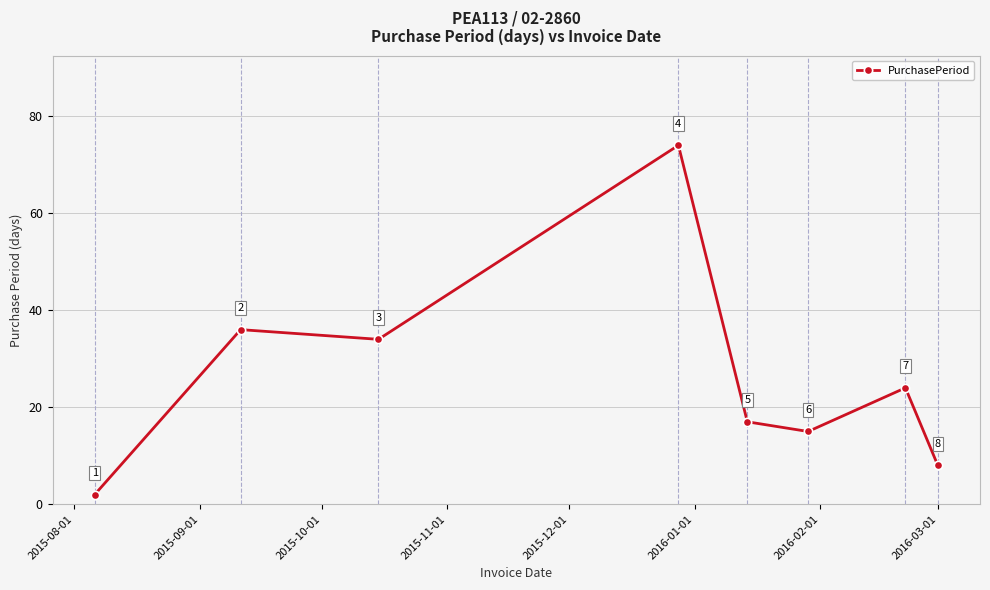

What is the average value?

26